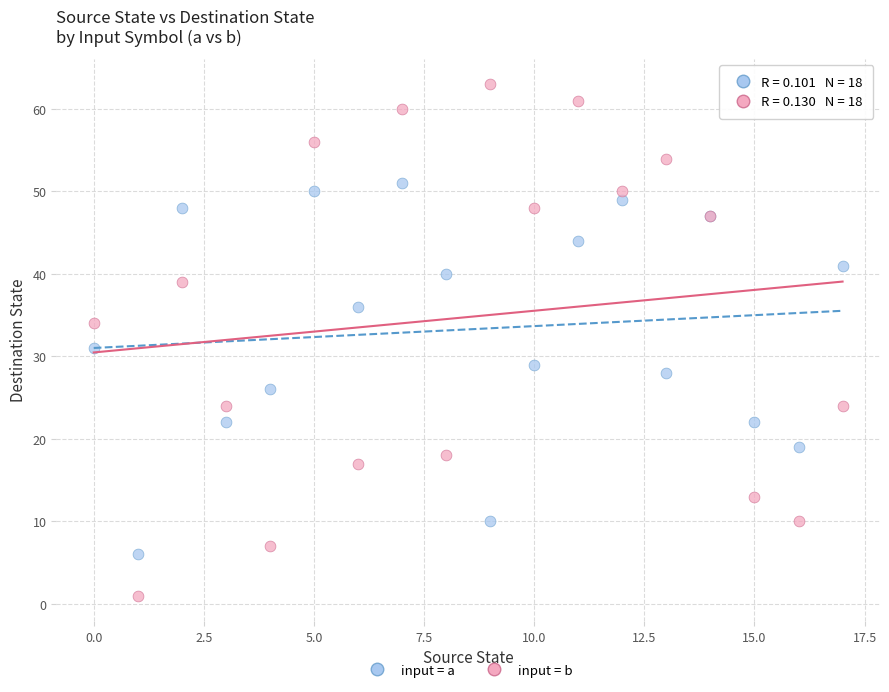

In the input = b series, what Y value is closest to 32?

34